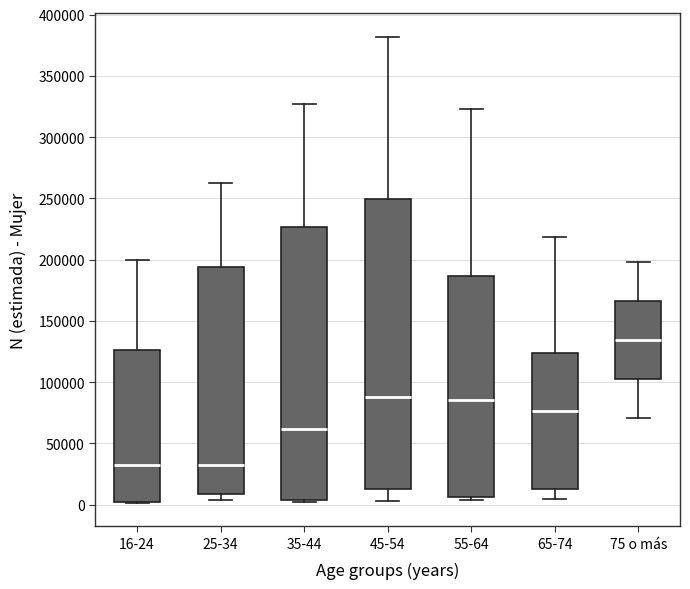

Where is the upper edge of the box for 75 o más on the y-axis? The values are not printed on the chart, so give them approximately, as read against the axis.

165000